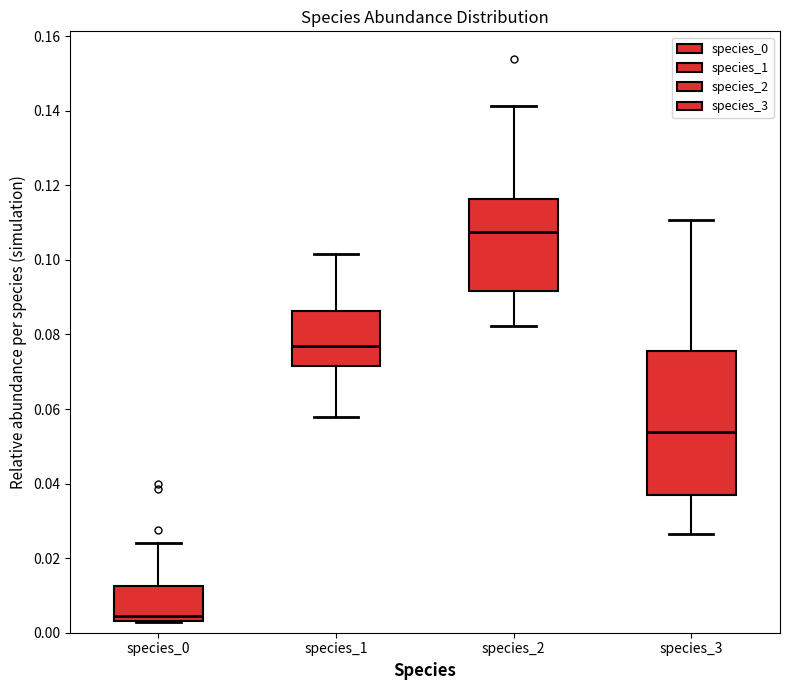

Where does the lower whisker of the box for species_2 end on the y-axis? The values are not printed on the chart, so give them approximately, as read against the axis.

0.082